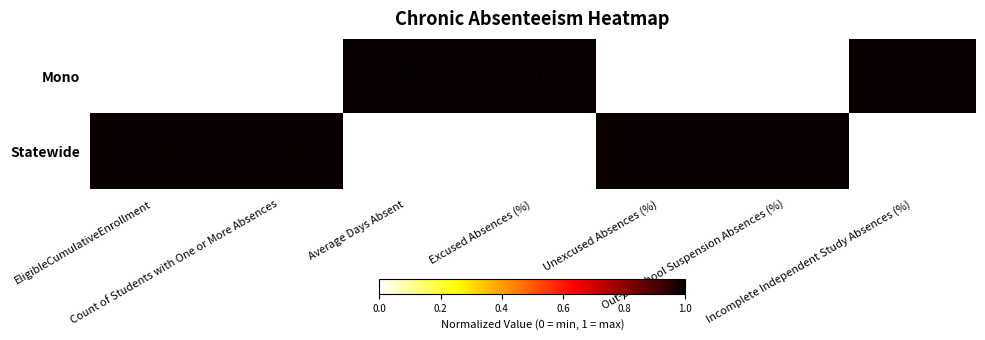

What is the highest value of the Statewide series?

3676881.0